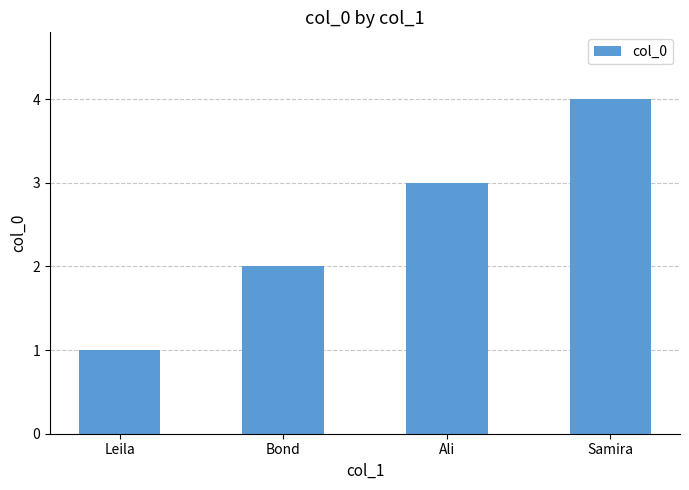

What is the label of the 3rd bar from the left?

Ali